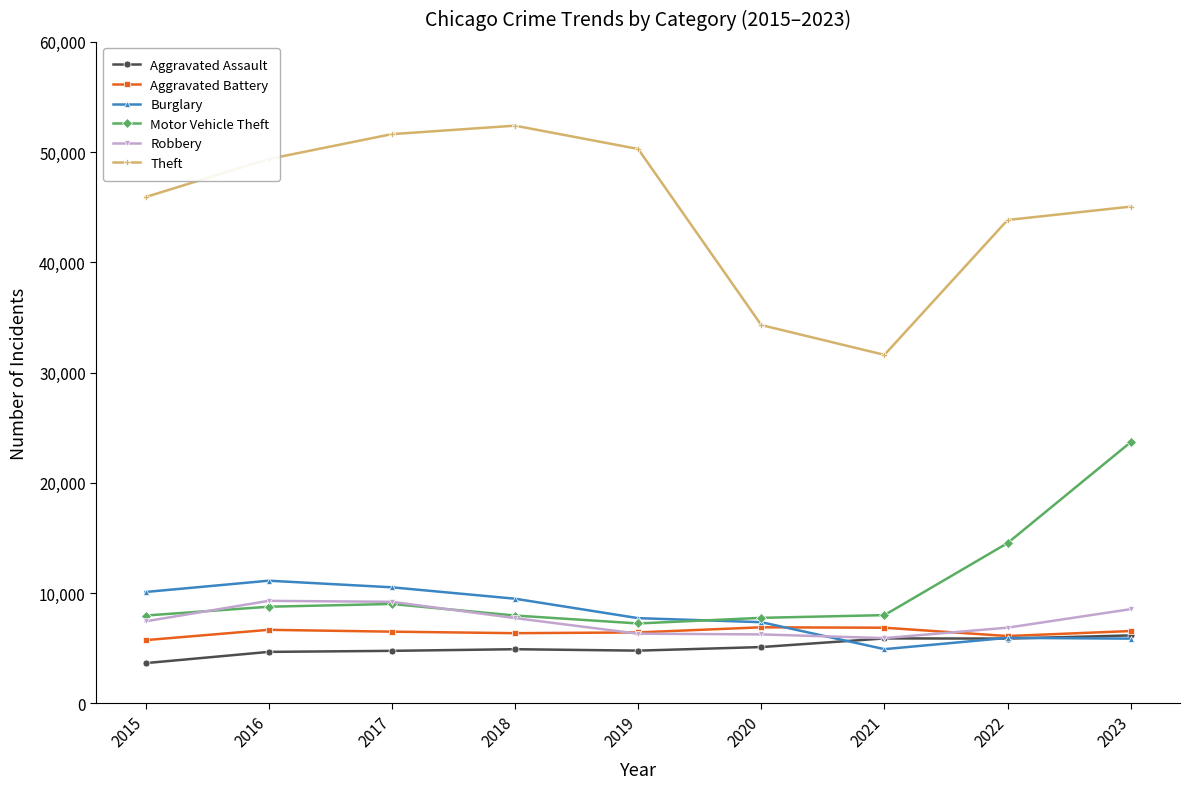

The Theft series shows 19760 at 2016. True or false?

False